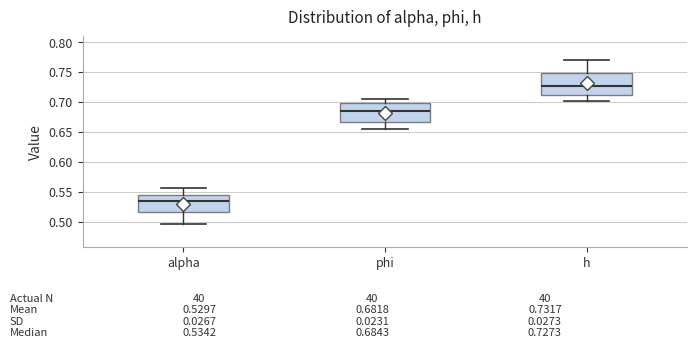

Which box has the lowest median line?

alpha